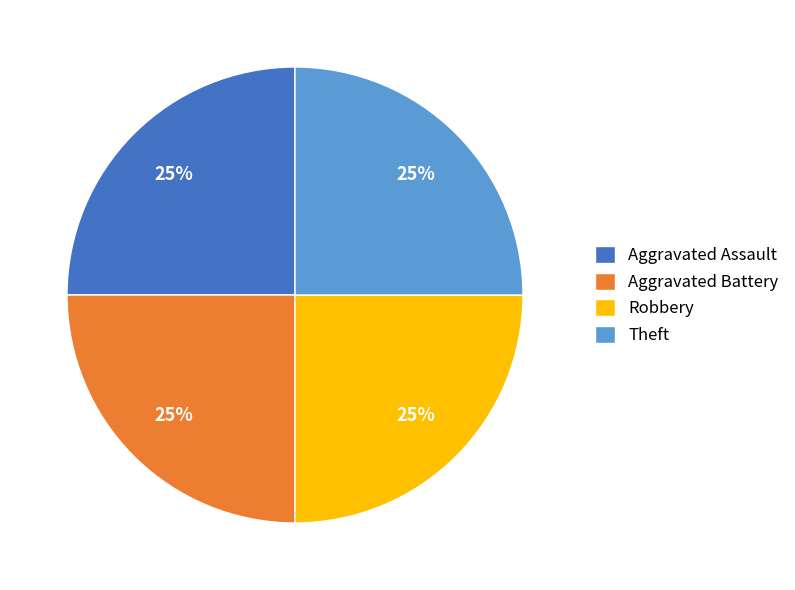

To the nearest percent, what is the combined percentage of Robbery and Aggravated Assault?

50%